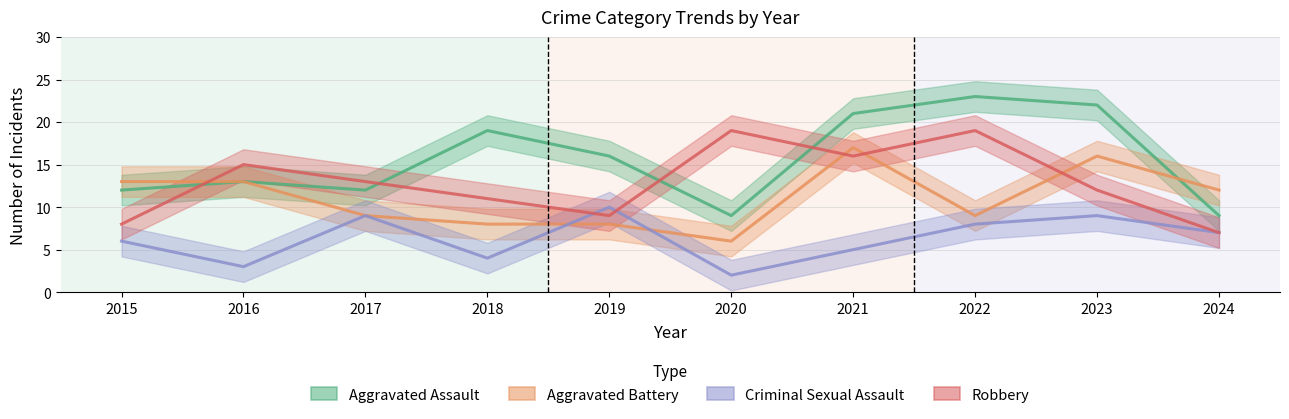

How many data points does each series have?

10